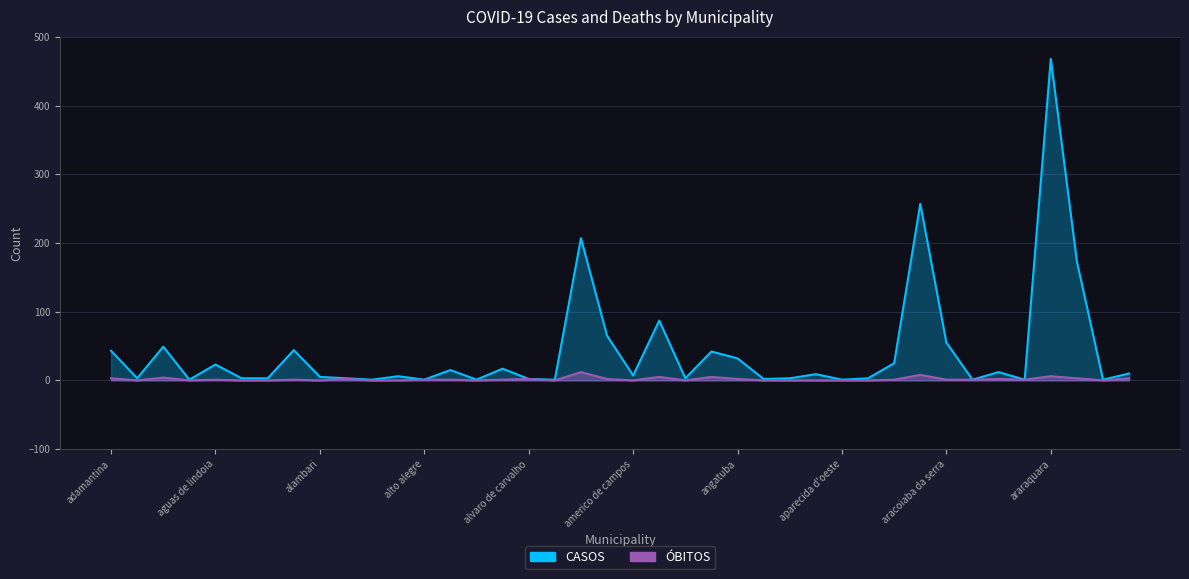

Count the number of data series in this chart.

2